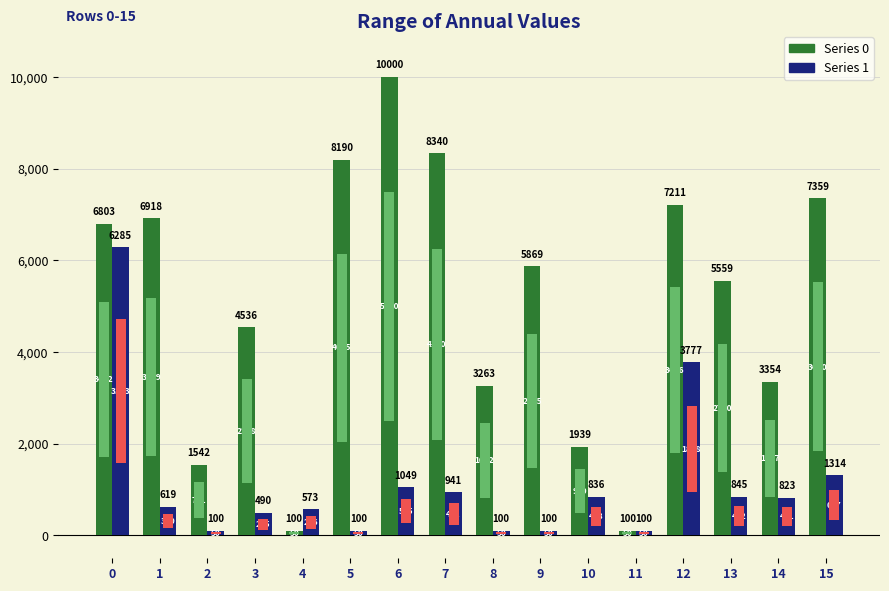

Reading left to right, transcribe all the data shown in this chart.

Series 0: 6803.3	6918.0	1542.4	4535.7	100.0	8190.5	10000.0	8339.5	3263.4	5869.2	1938.6	100.0	7211.3	5559.4	3353.7	7359.2
Series 1: 6285.0	618.6	100.0	490.4	572.9	100.0	1049.1	941.1	100.0	100.0	835.9	100.0	3776.5	844.6	822.9	1314.3